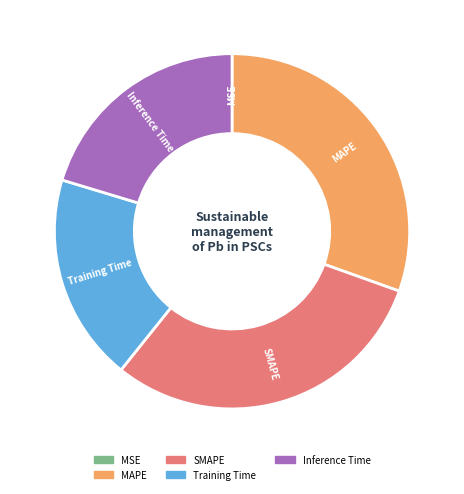

The Inference Time slice represents 33% of the pie. True or false?

False